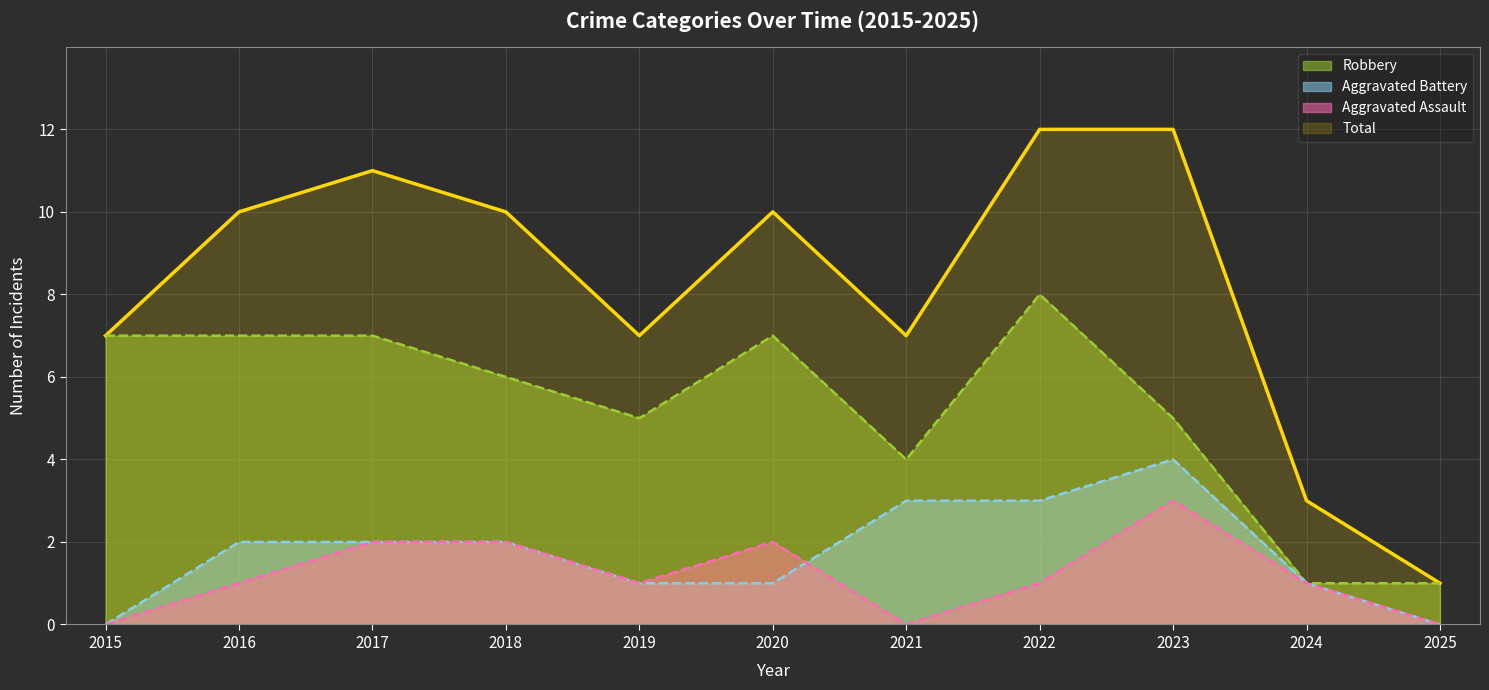

What is the difference between the Aggravated Assault values at 2024 and 2025?

1